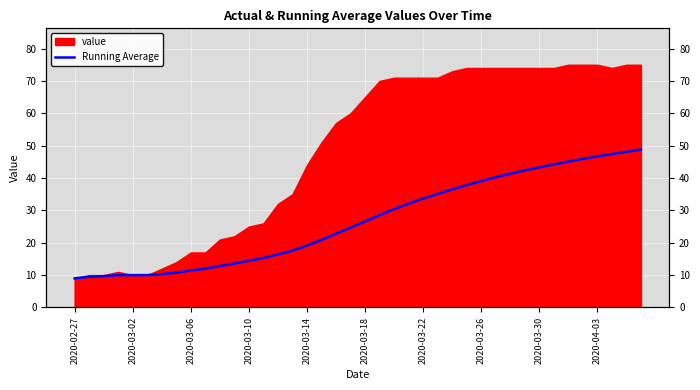

Reading left to right, list all the values displayed in this chart.

9.0	9.5	9.7	10.0	10.0	10.0	10.3	10.8	11.4	12.0	12.8	13.6	14.5	15.3	16.4	17.6	19.1	20.9	22.8	24.6	26.6	28.5	30.4	32.1	33.6	35.1	36.5	37.8	39.1	40.2	41.3	42.3	43.3	44.2	45.1	45.9	46.7	47.4	48.1	48.8